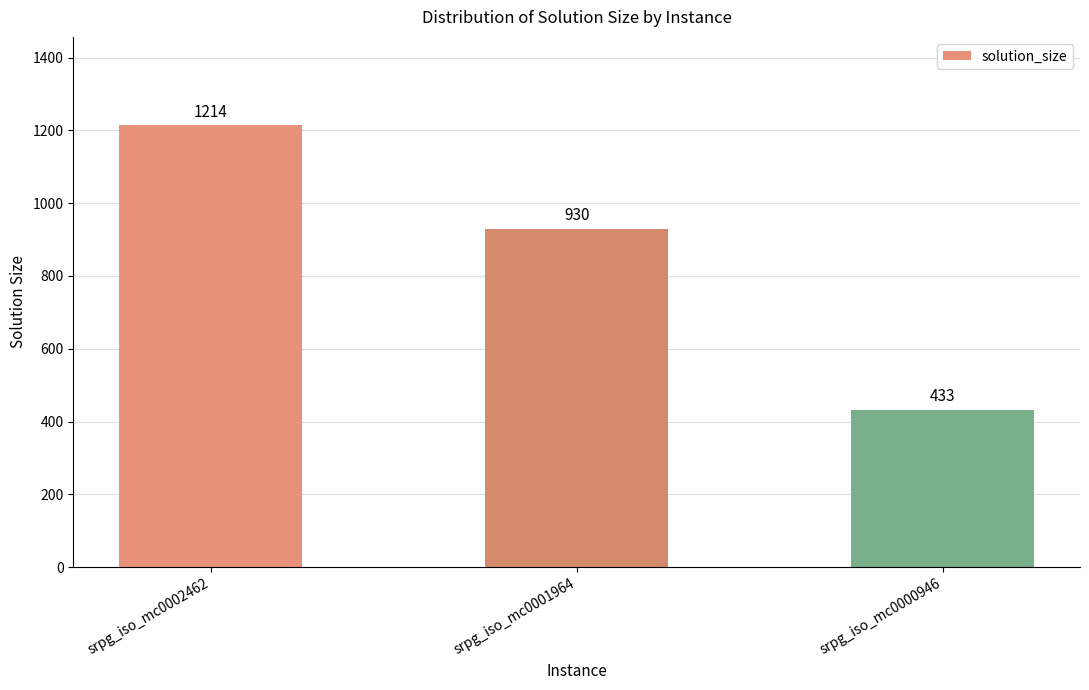

What is the minimum value shown in the chart?

433